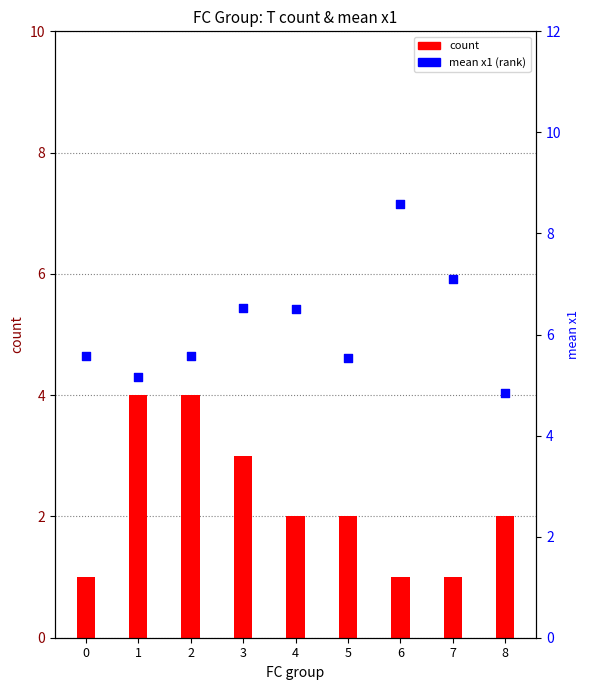

Which series reaches the maximum Y coordinate?

mean x1 (percentile rank)